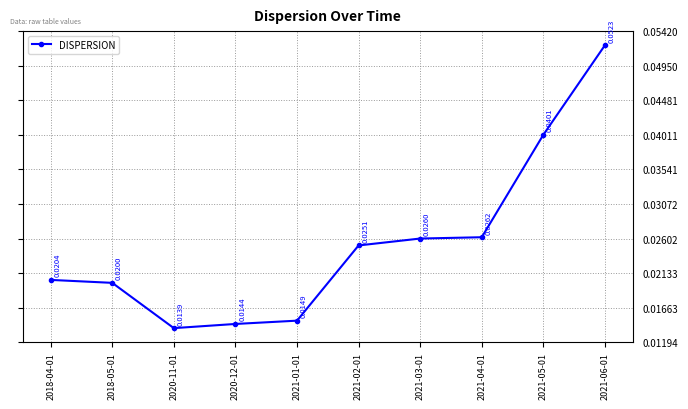

At which category does the data reach its first local valley?

2020-11-01